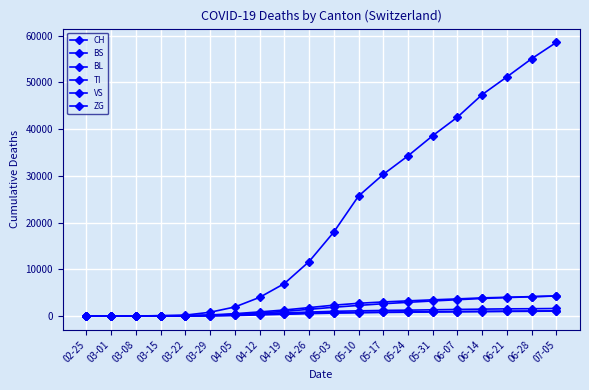

True or false: ZG and TI intersect in this chart.

False